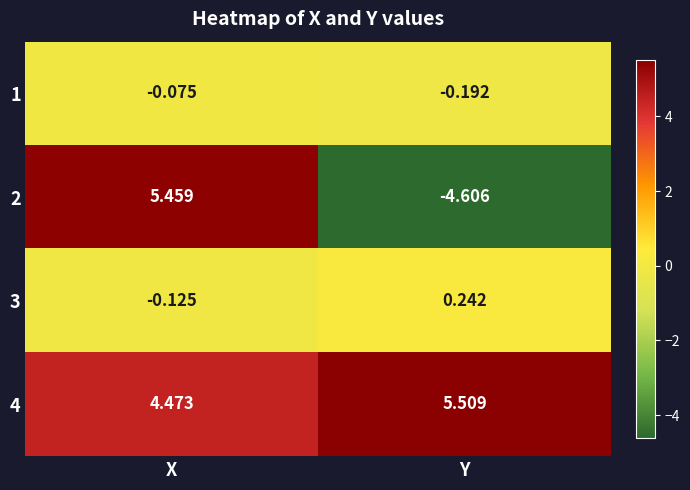

List the series in order of their peak value, lowest first.

1, 3, 2, 4